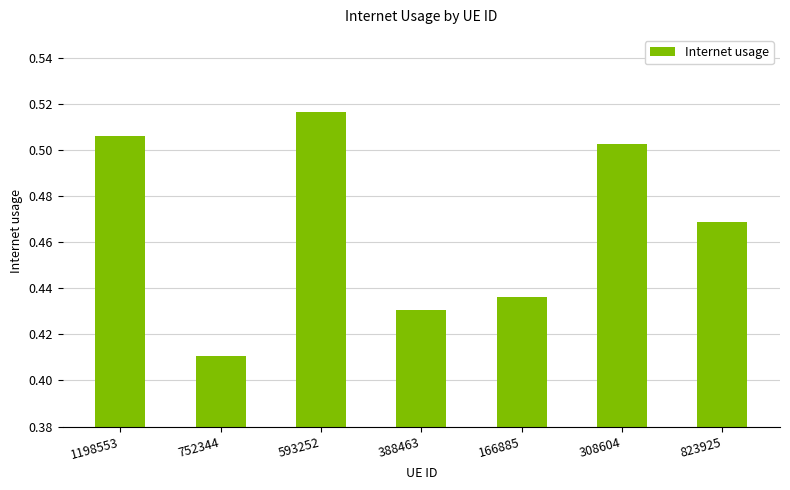

The value at 752344 is 0.1. True or false?

False